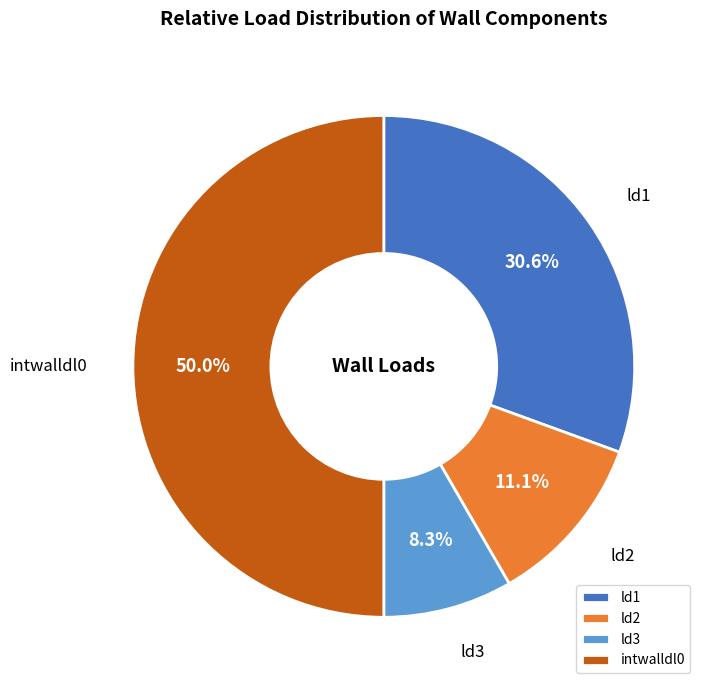

Does ld2 represent more than half of the total?

No